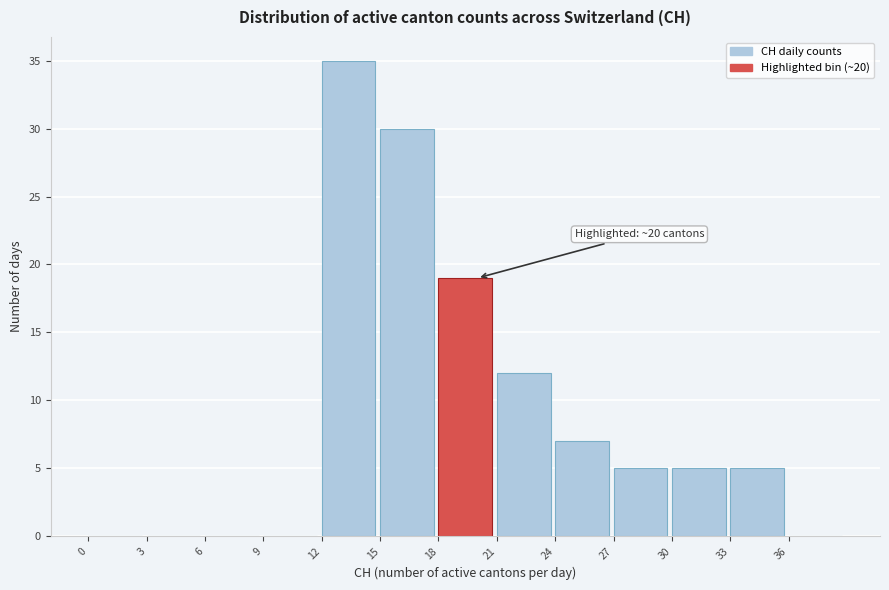

Over which range of the x-axis is the bar tallest?

12 to 15